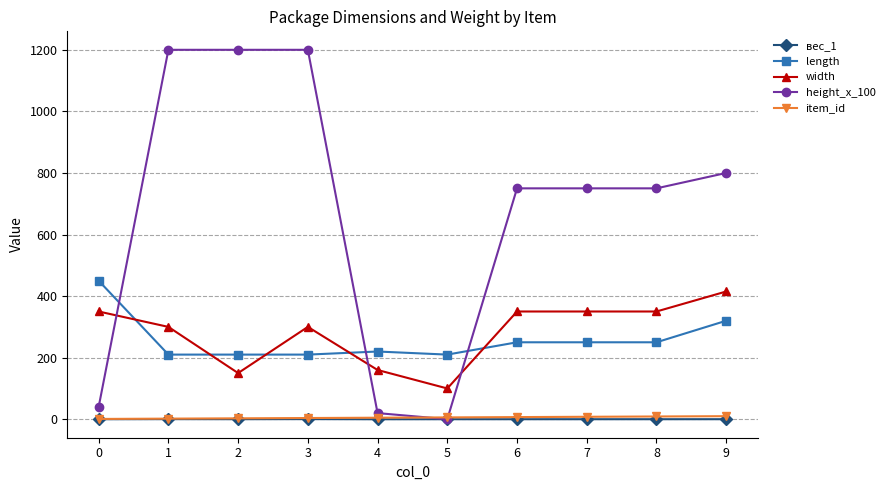

What is the maximum value shown in the chart?

1200.0